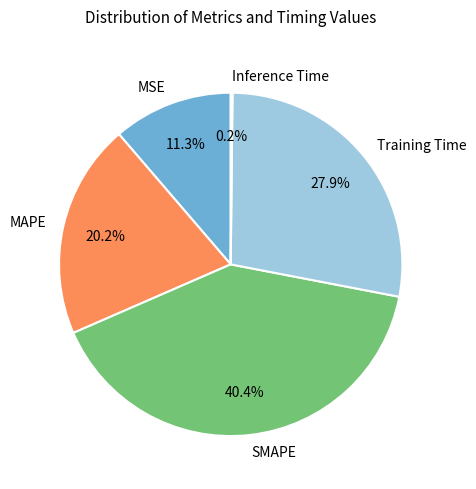

What is the largest slice in the pie chart?

SMAPE